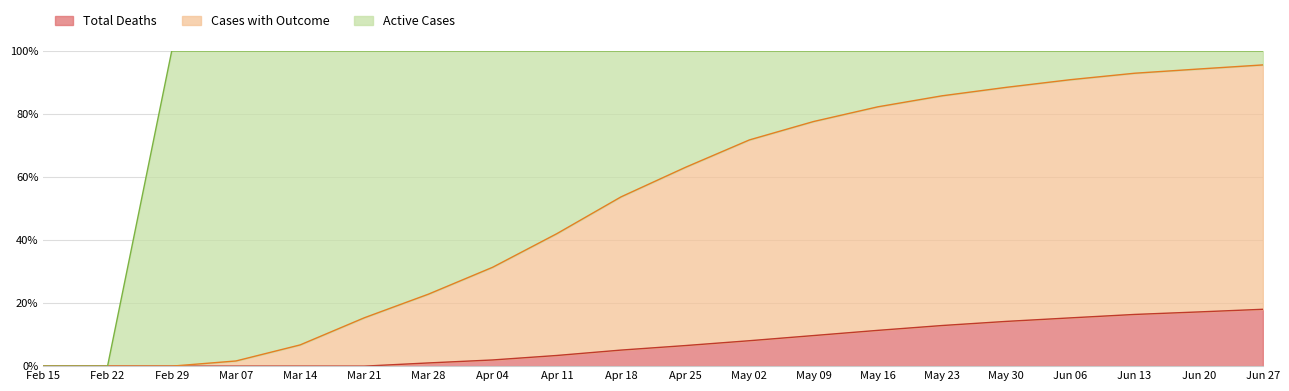

Does the chart have visible grid lines?

Yes